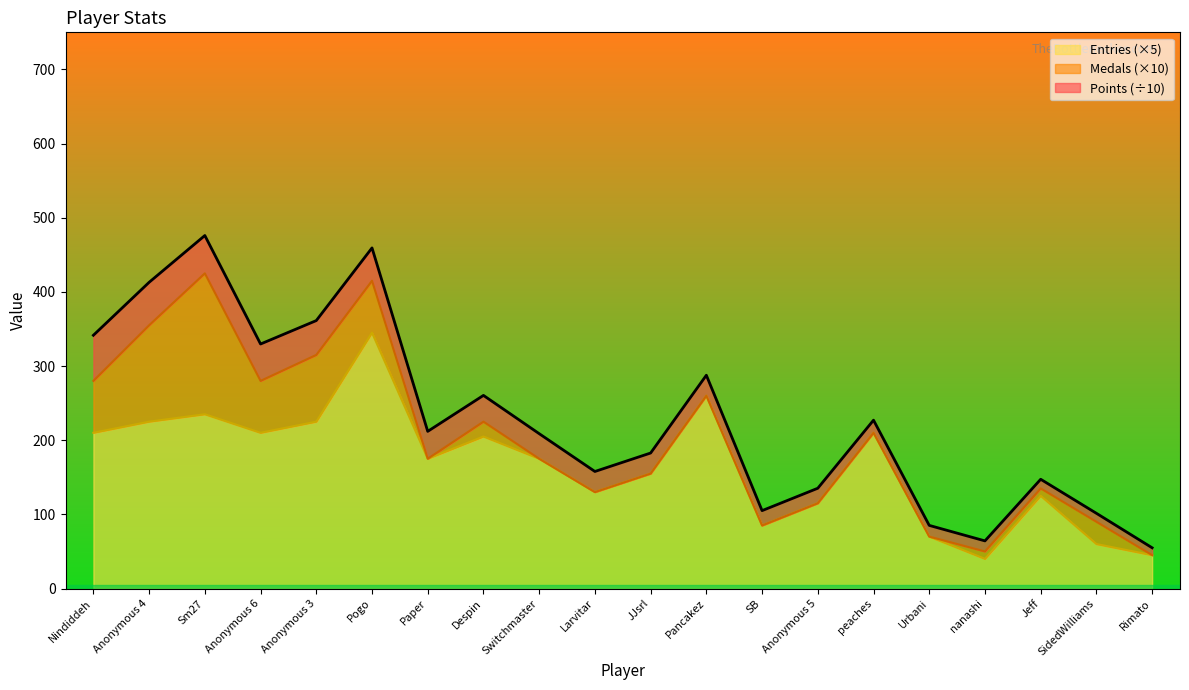

What is the label of the 8th point from the left?

Despin